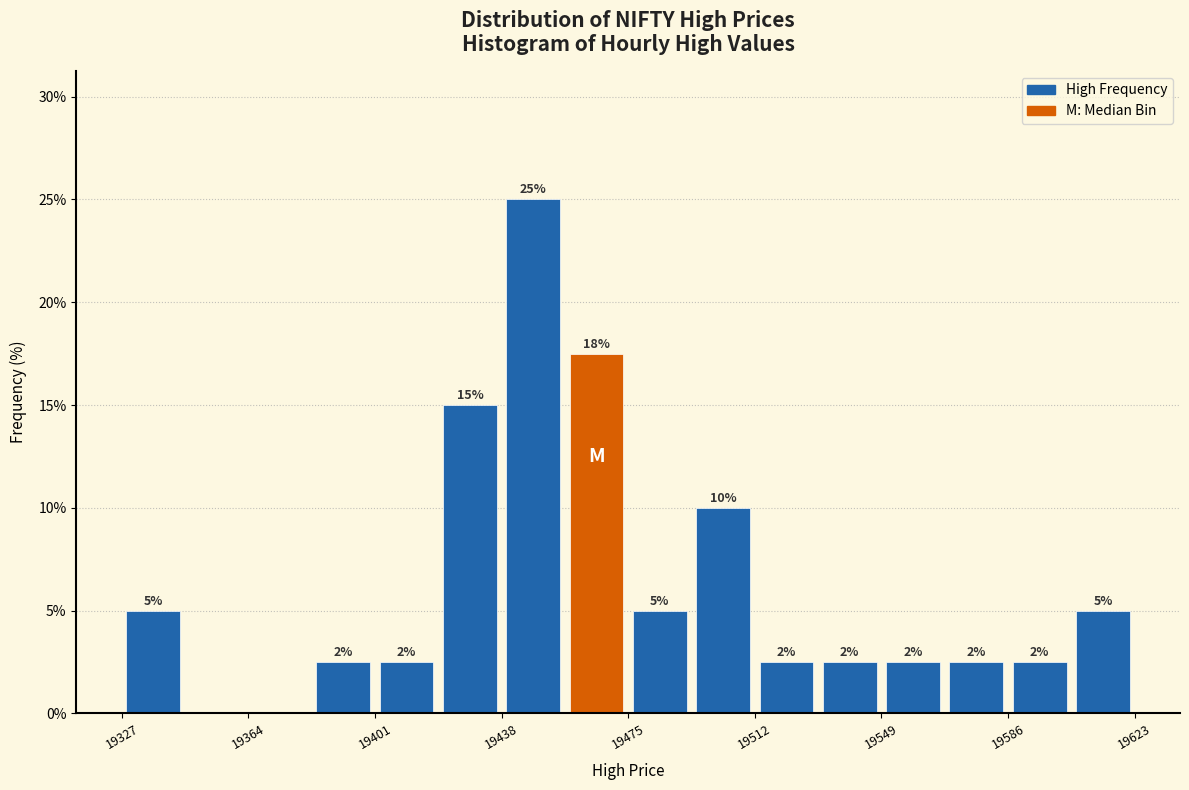

Read against the x-axis, roughly where is the centre of the tallest bar?

19450